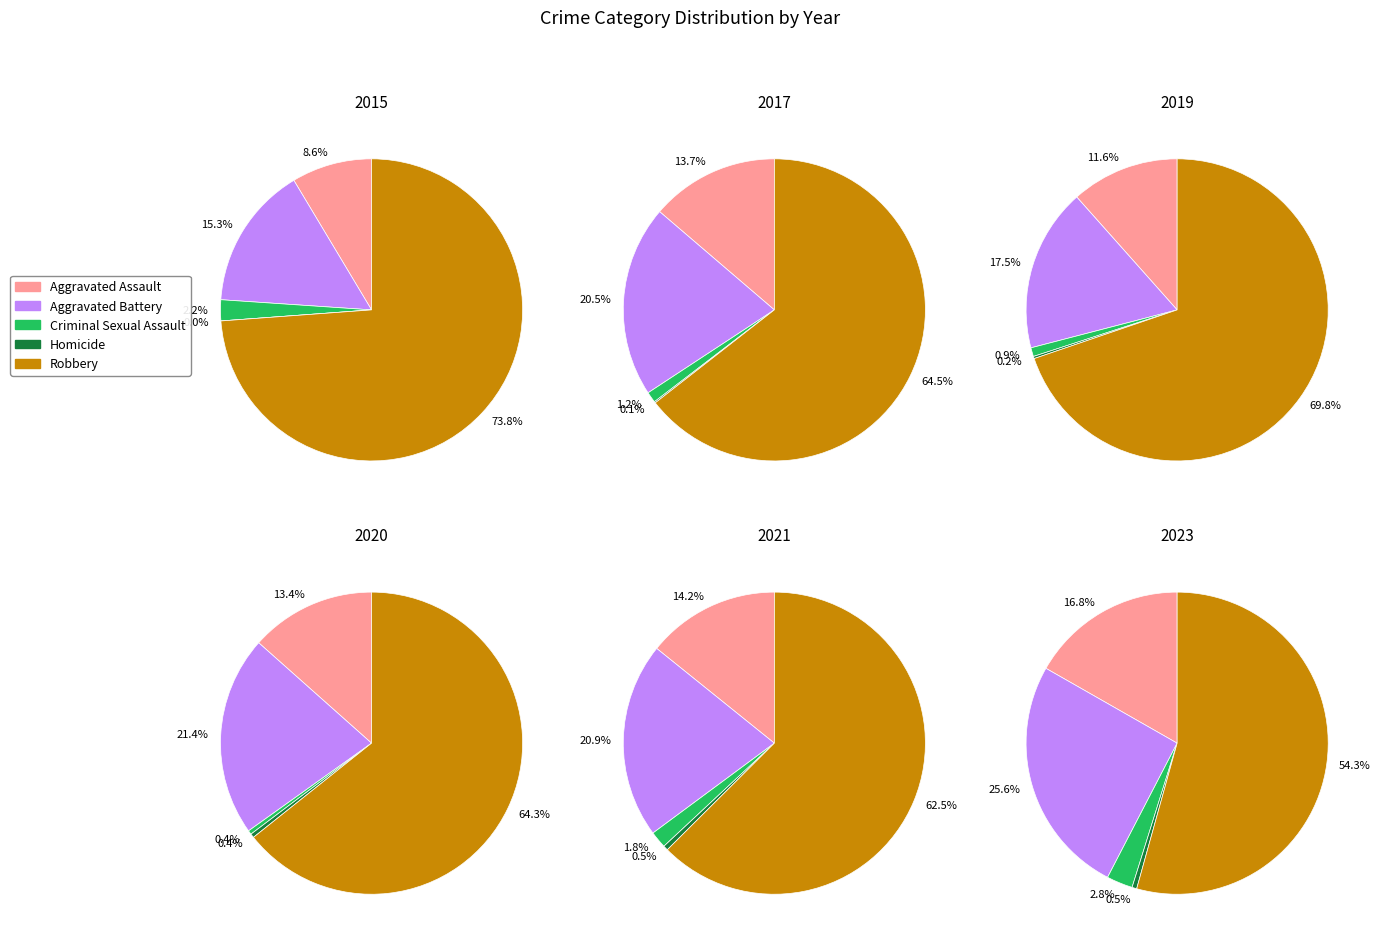

What percentage is the 4 slice, to the nearest percent?

11%